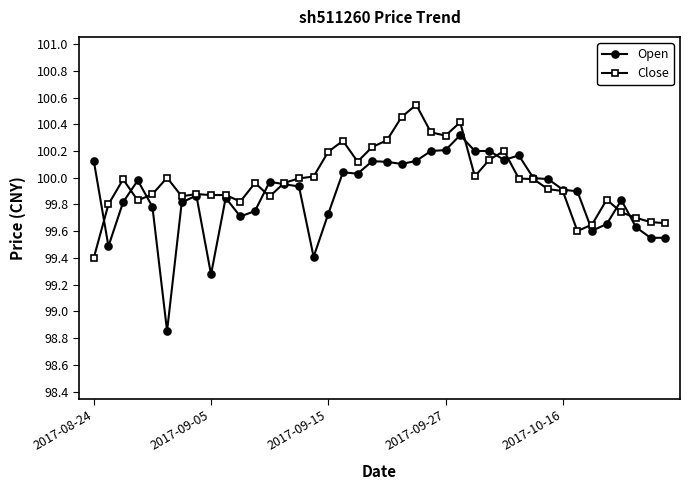

True or false: Open has more than 0 points higher than both neighbors.

True